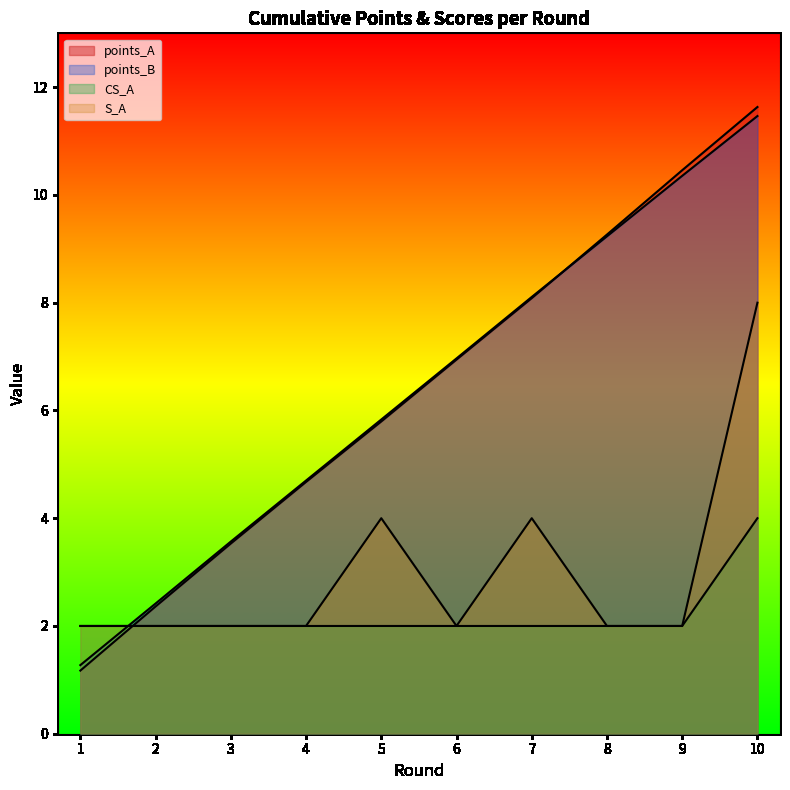

List the series in order of their peak value, lowest first.

CS_A, S_A, points_B, points_A